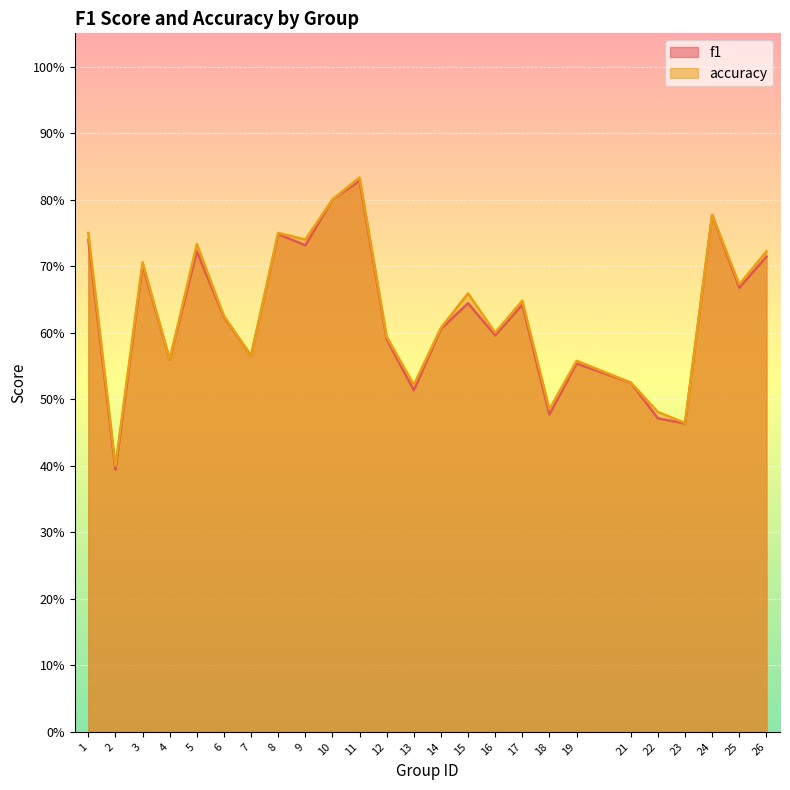

The accuracy series shows 1.0 at 9. True or false?

False